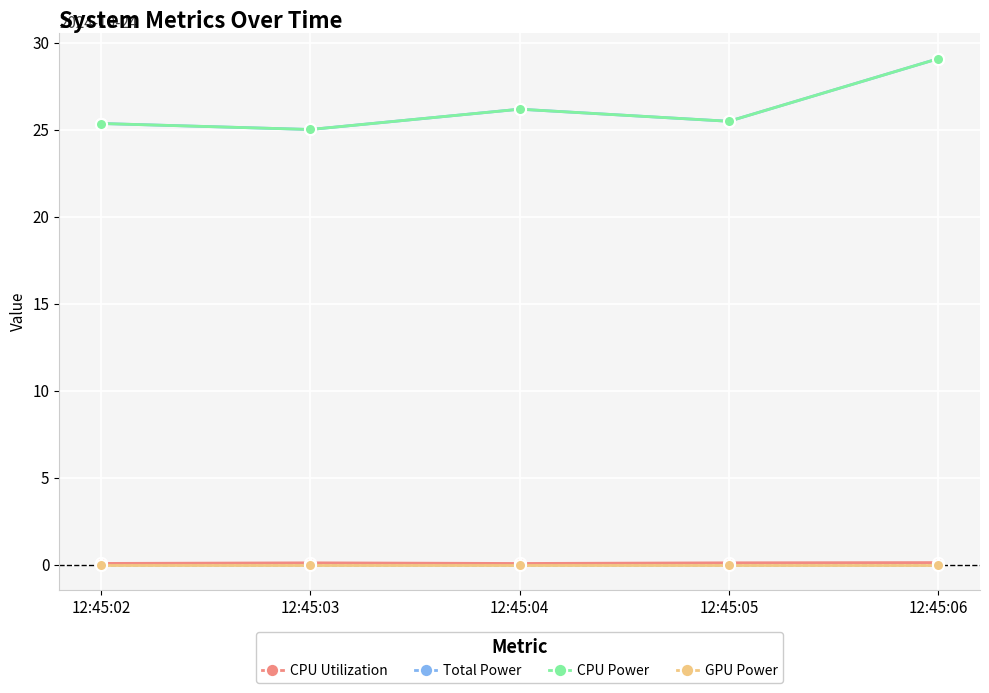

What is the value of the CPU Power point at the 4th from the left?

25.5